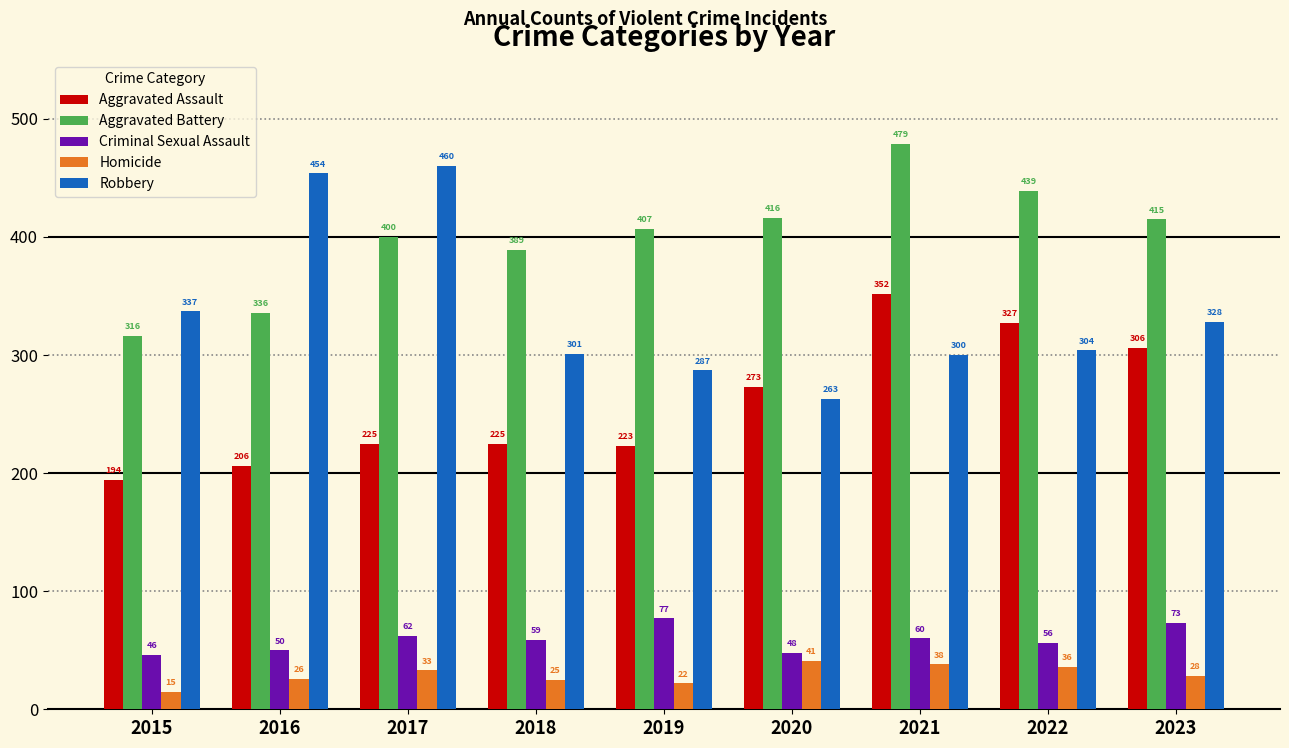

What is the value of the Aggravated Battery bar at the 8th from the left?

439